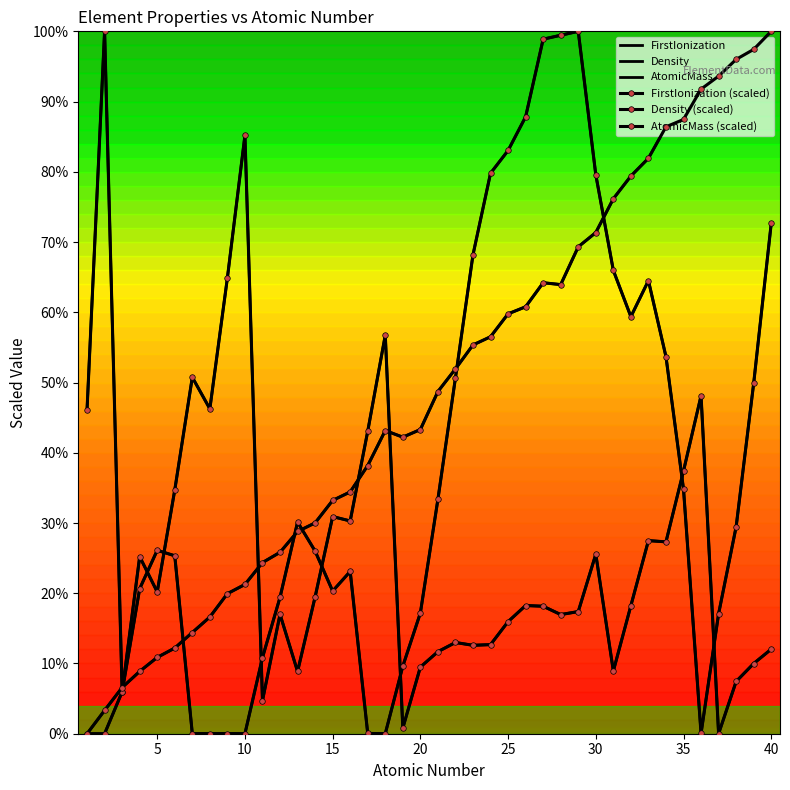

True or false: FirstIonization (scaled) and AtomicMass (scaled) intersect in this chart.

True